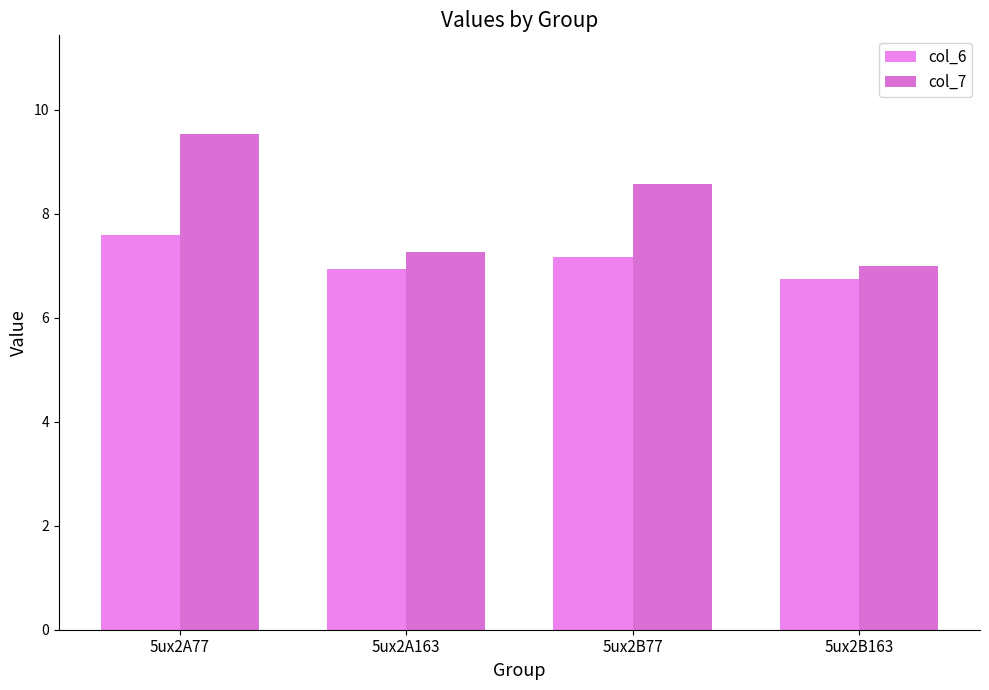

Rank the series by their average value, from highest to lowest.

col_7, col_6